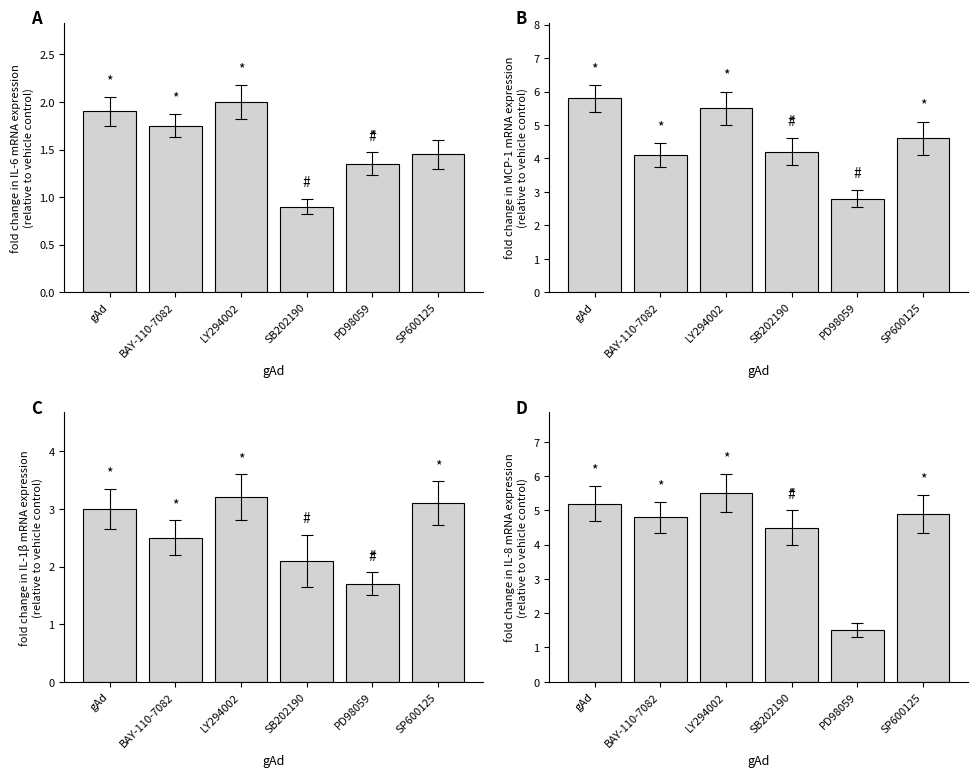

At how many categories does at least one series exceed 2?

6